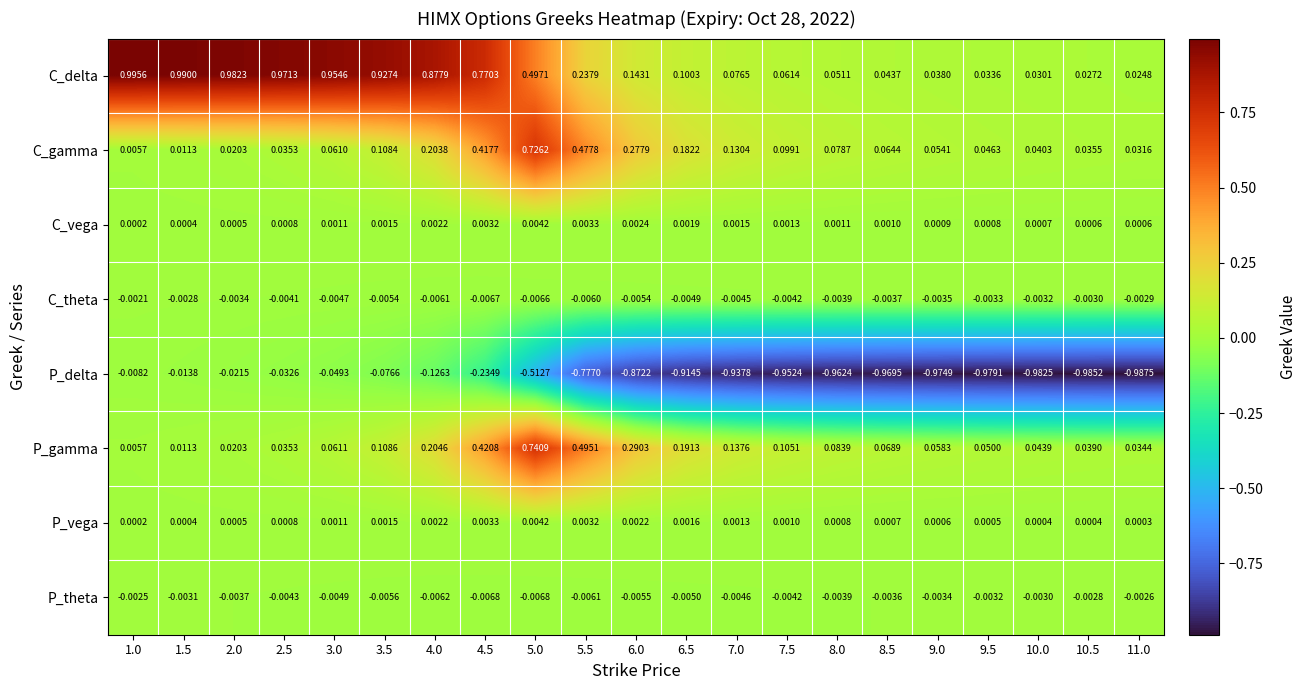

Which series has the largest range (max minus min)?

P_delta